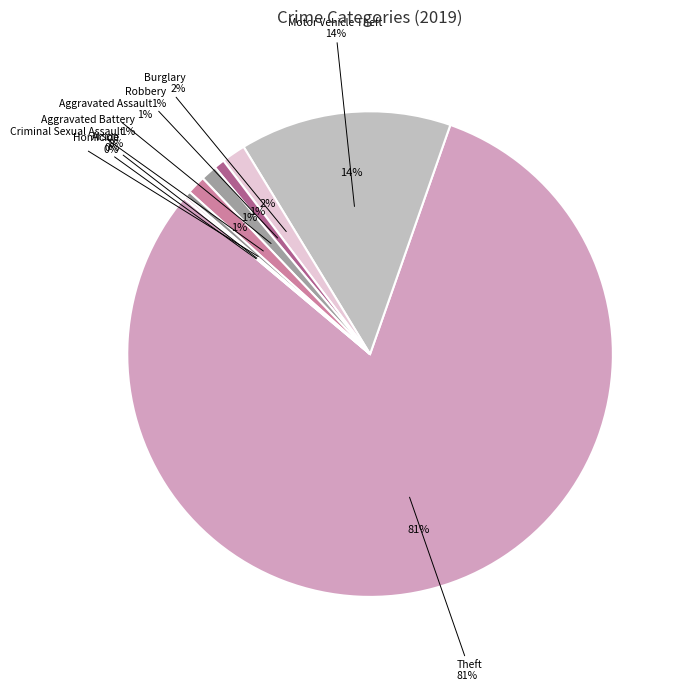

What is the largest slice in the pie chart?

Theft